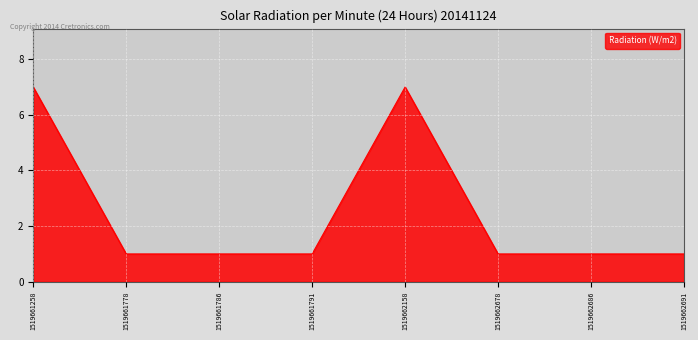

True or false: the data has more than 0 interior local peaks.

True